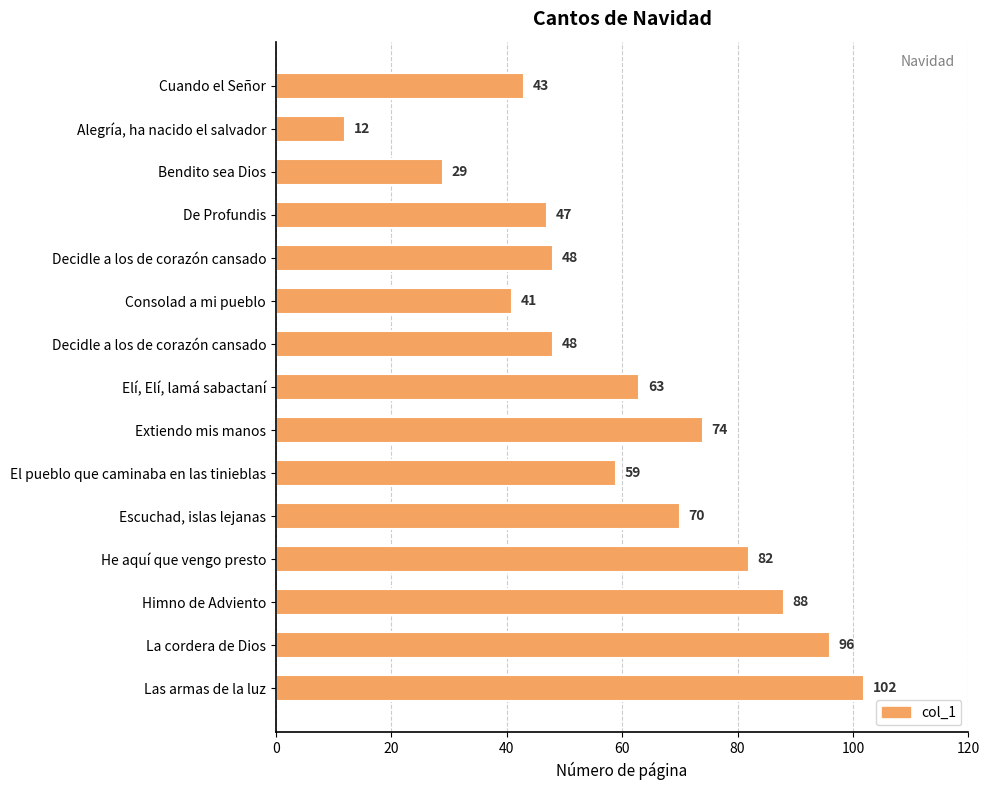

What is the greatest value displayed?

102